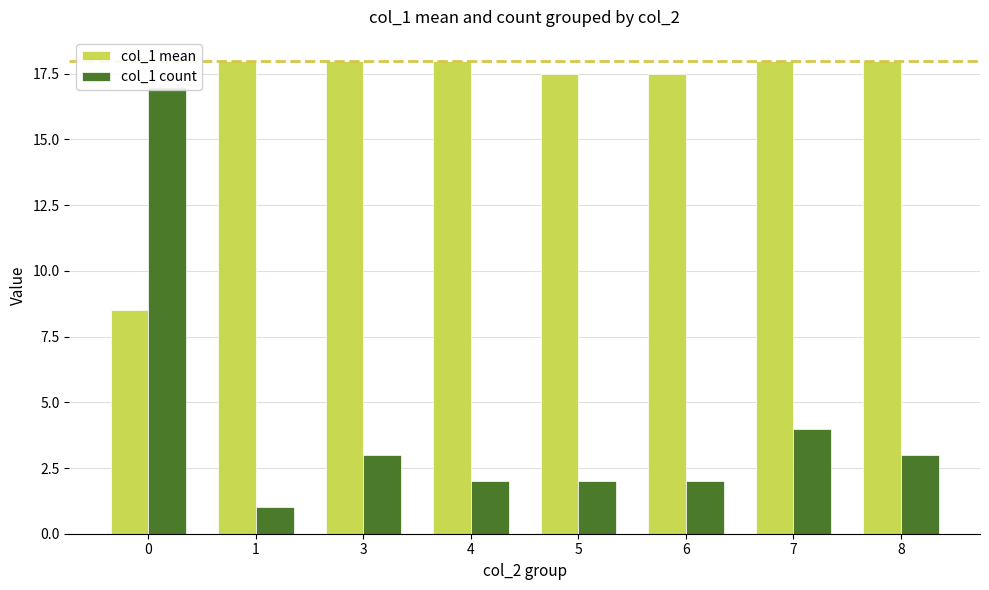

How many data points in col_1 count are less than 3?

4